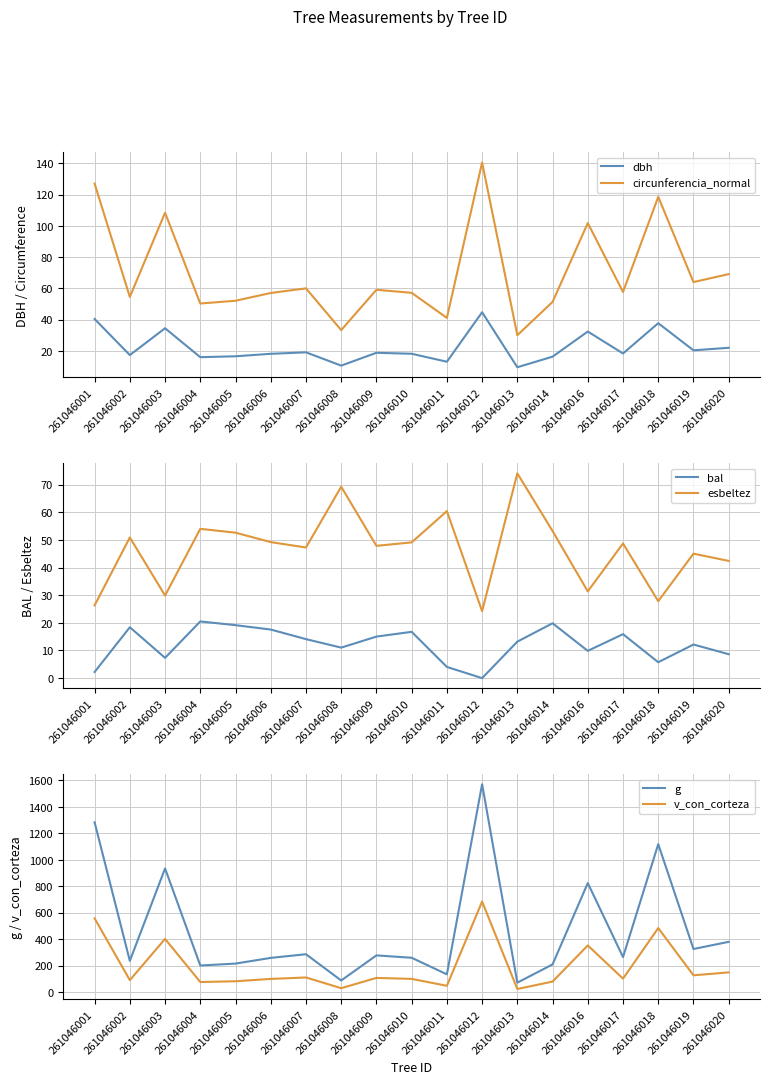

What is the average value of the dbh series?

22.3